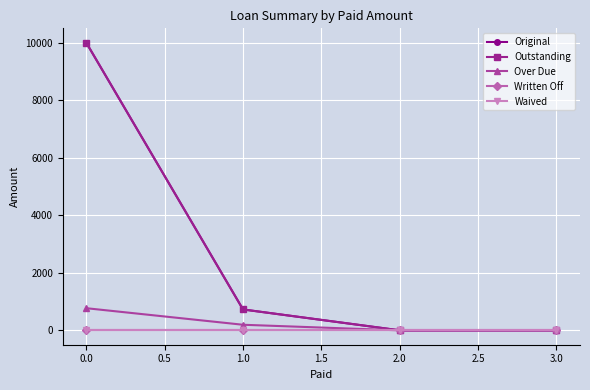

Does the chart have visible grid lines?

Yes